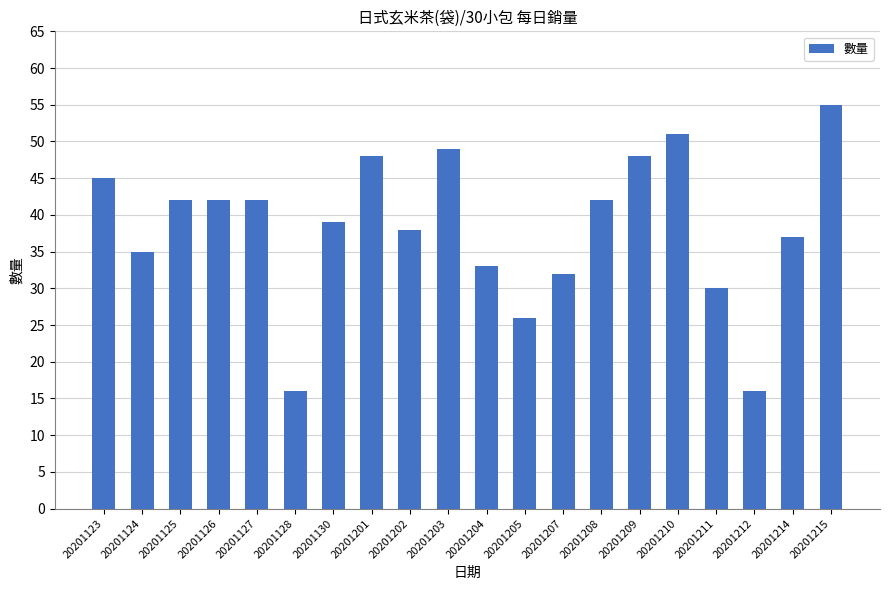

Reading left to right, what are all the values shown in this chart?

45	35	42	42	42	16	39	48	38	49	33	26	32	42	48	51	30	16	37	55